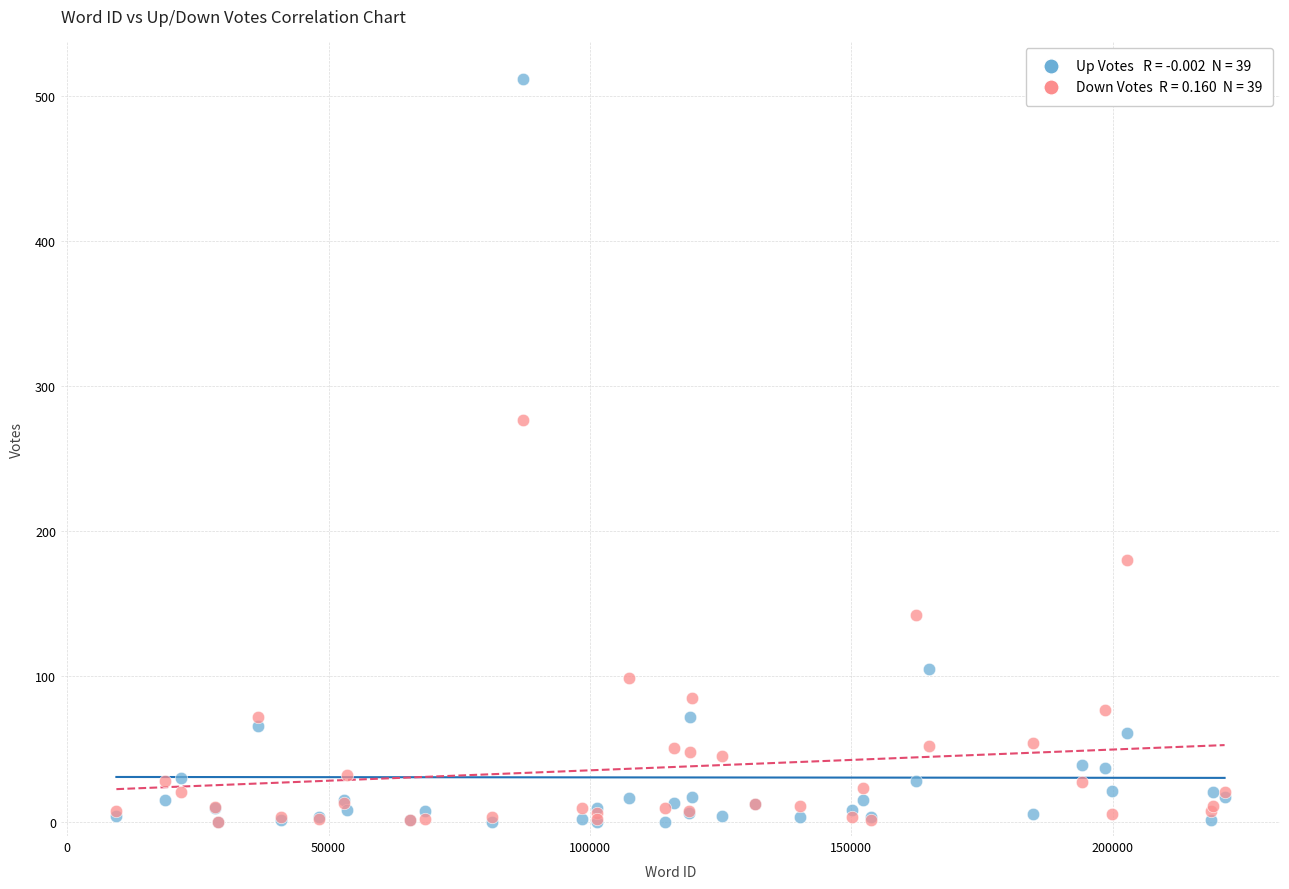

Across all series, what Y value is closest to 256?

277